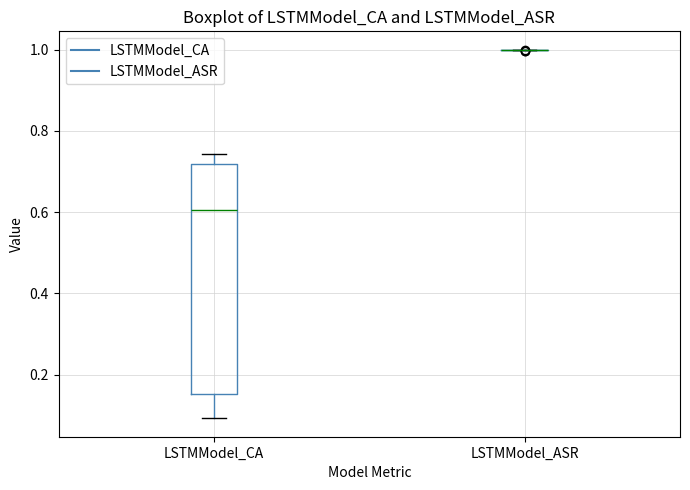

Reading left to right, transcribe this box plot: for each box, give where its median line is, the range the box spans, and where its two whiskers end, as read against the y-axis. The values are not printed on the chart, so give them approximately, as read against the axis.

LSTMModel_CA: median 0.60, box 0.16 to 0.72, whiskers 0.10 to 0.74
LSTMModel_ASR: box collapsed to a line at 1.00, whiskers 1.00 to 1.00